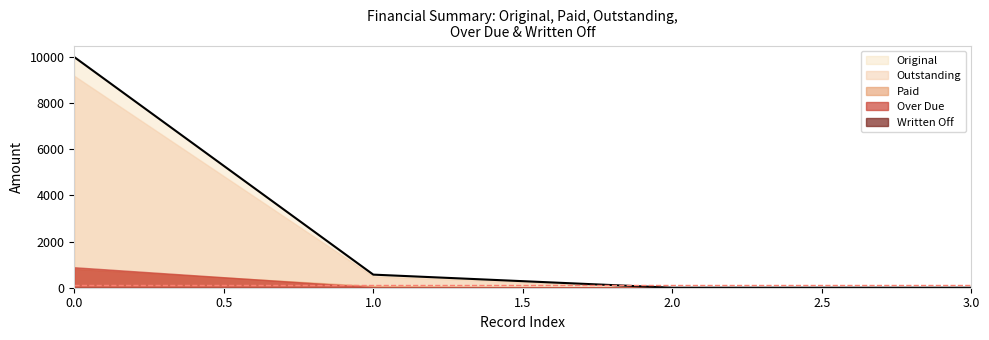

Which series changed the most between 0 and 0?

Original